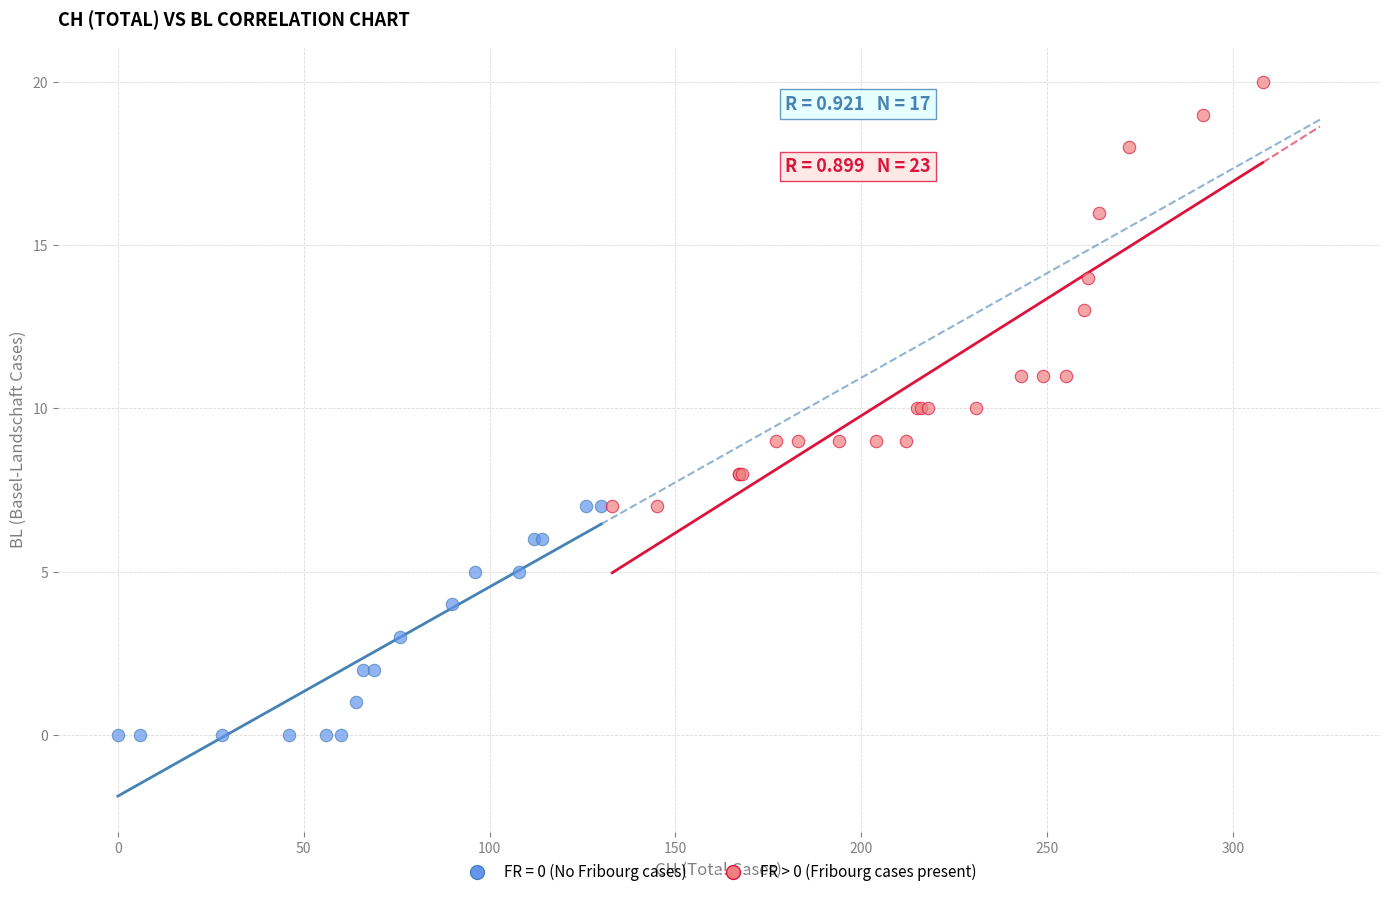

Which series reaches the minimum Y coordinate?

FR = 0 (No Fribourg cases)